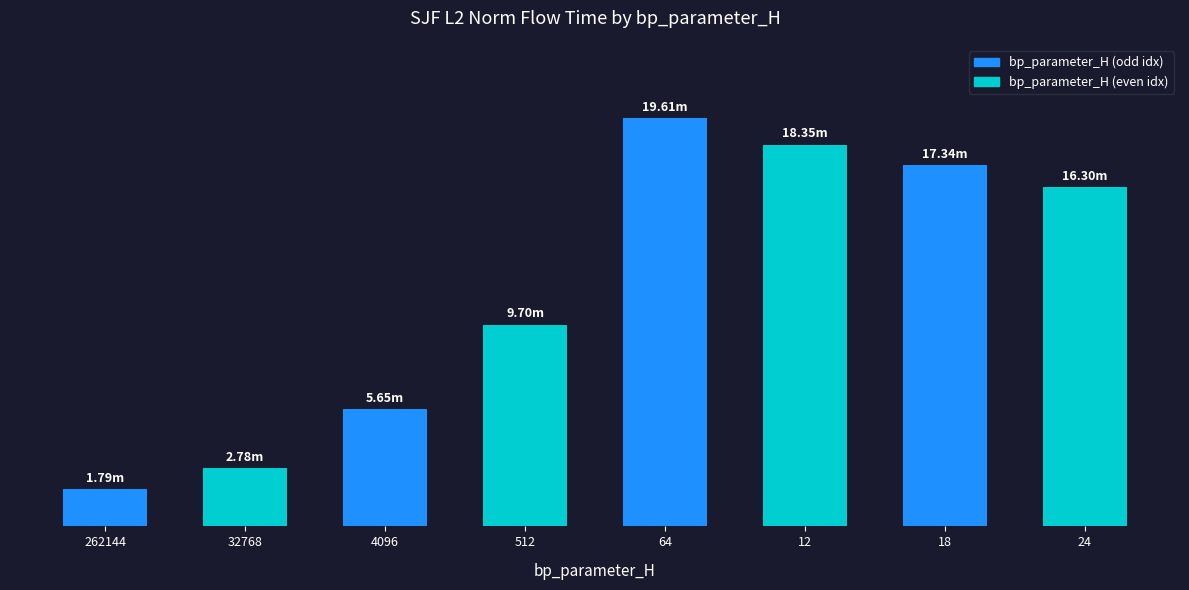

What is the difference between the maximum and minimum values?

17819629.5